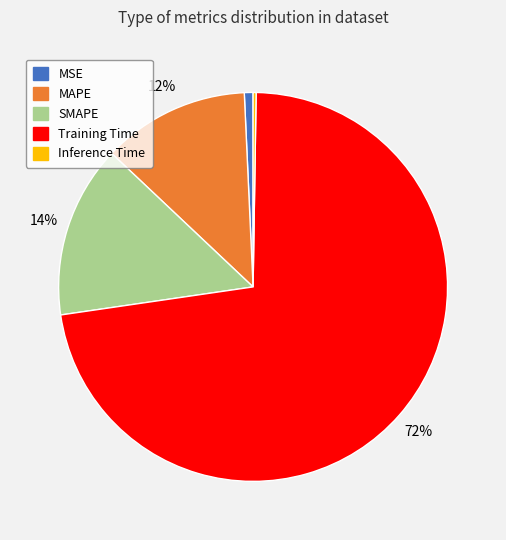

True or false: Training Time accounts for 72% of the total.

True